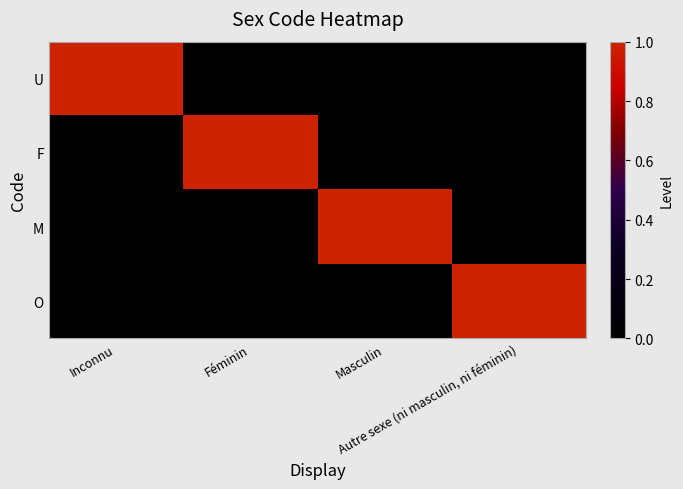

Reading left to right, list all the values displayed in this chart.

U: Inconnu=1	Féminin=0	Masculin=0	Autre sexe (ni masculin, ni féminin)=0
F: Inconnu=0	Féminin=1	Masculin=0	Autre sexe (ni masculin, ni féminin)=0
M: Inconnu=0	Féminin=0	Masculin=1	Autre sexe (ni masculin, ni féminin)=0
O: Inconnu=0	Féminin=0	Masculin=0	Autre sexe (ni masculin, ni féminin)=1